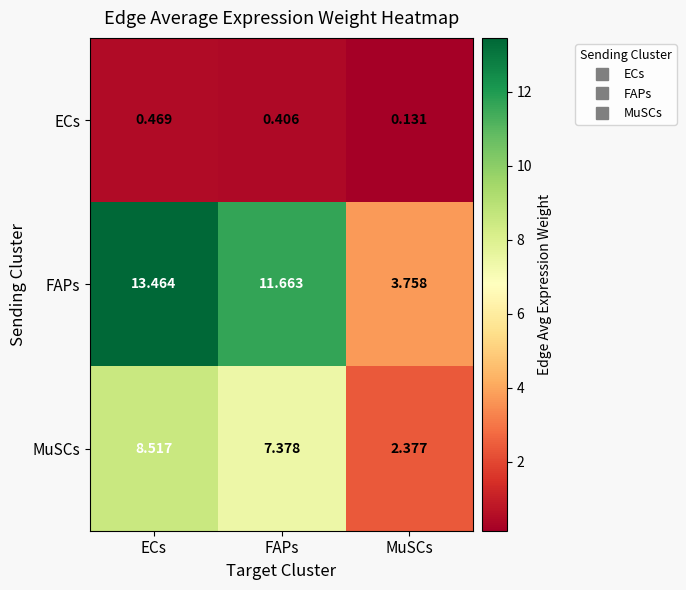

List the series in order of their peak value, lowest first.

ECs, MuSCs, FAPs